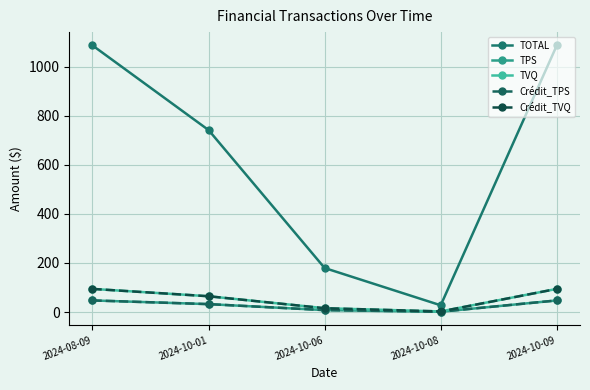

Is this an area chart (filled region under the line)?

No